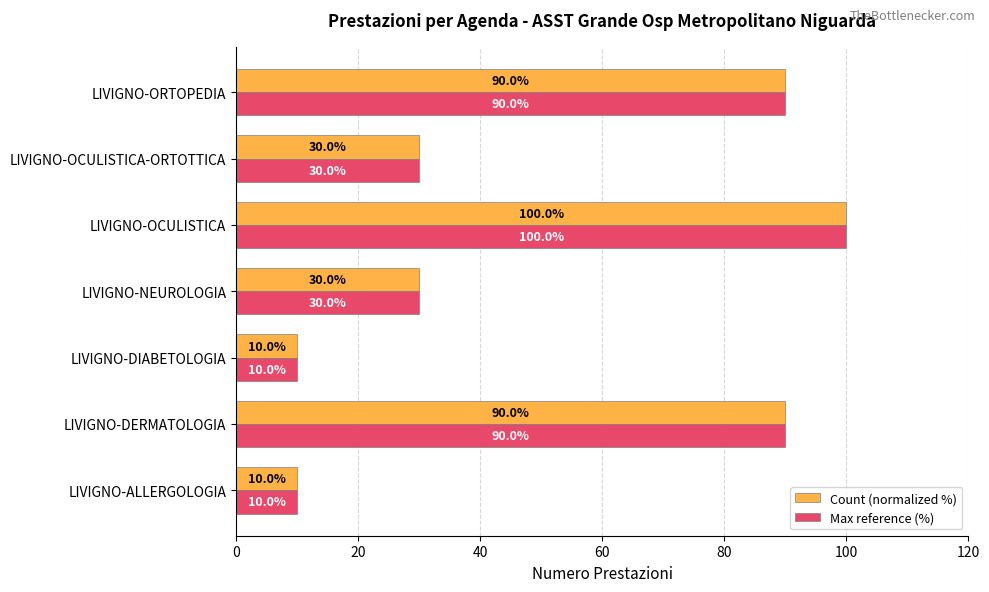

Count the Max reference (%) values in the range 10 to 90.

6